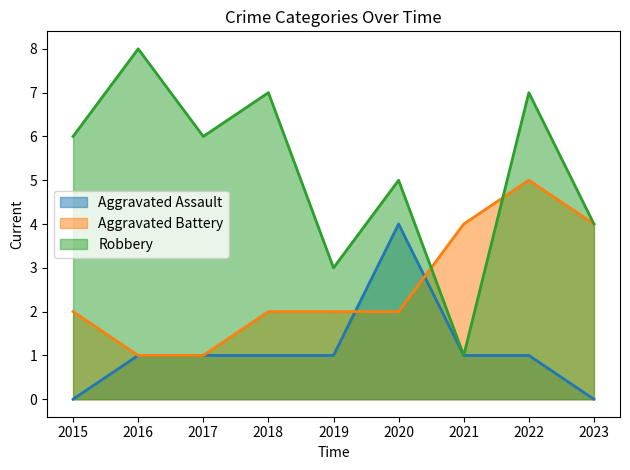

What is the value of the Aggravated Battery point at the 1st from the left?

2